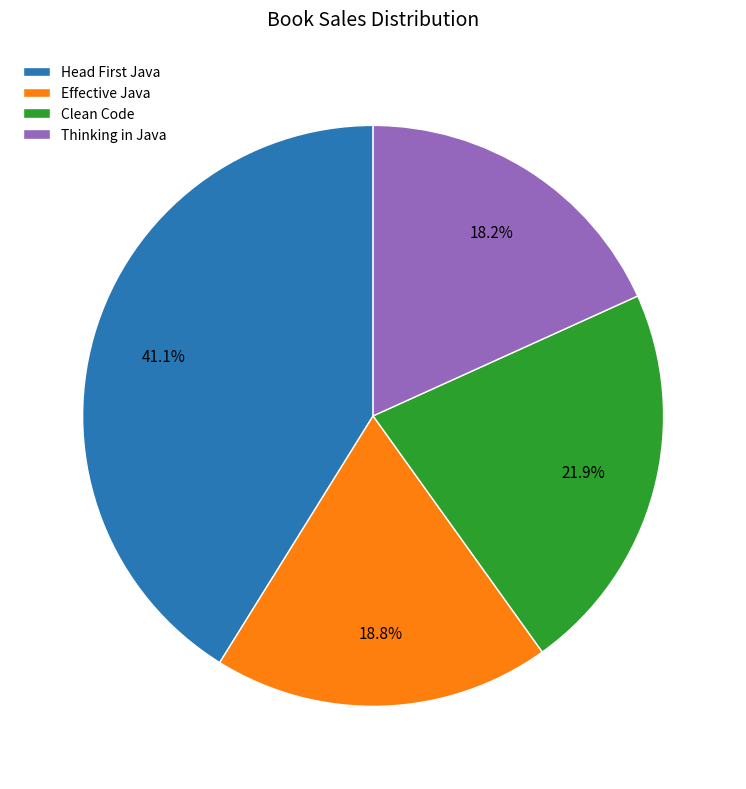

Is the sum of Clean Code and Effective Java greater than half?

No